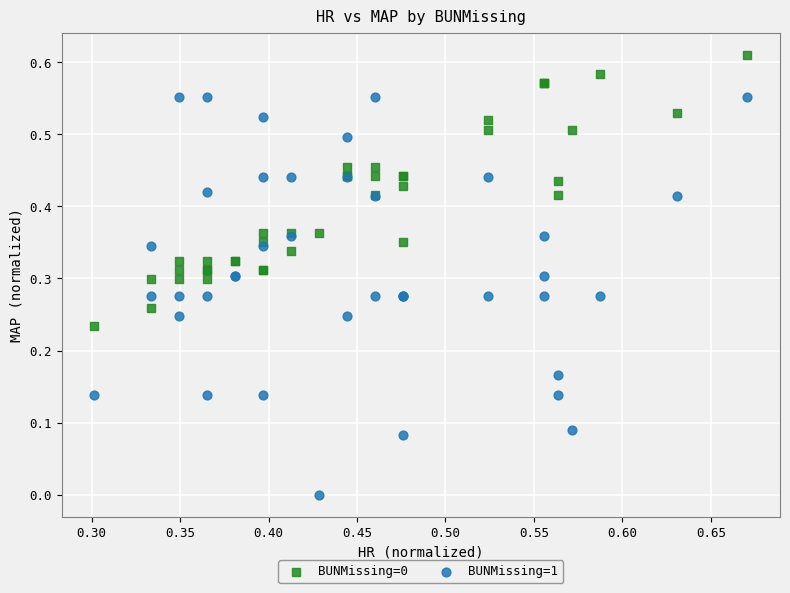

Which series reaches the maximum Y coordinate?

BUNMissing=0